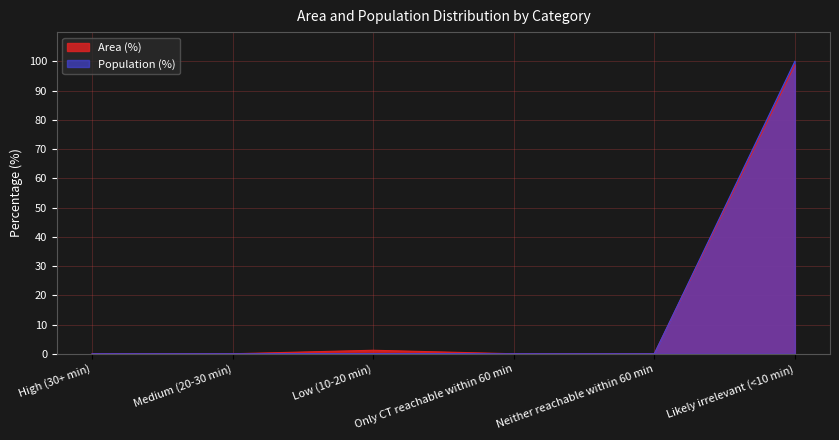

List the series in order of their peak value, highest first.

Population (%), Area (%)